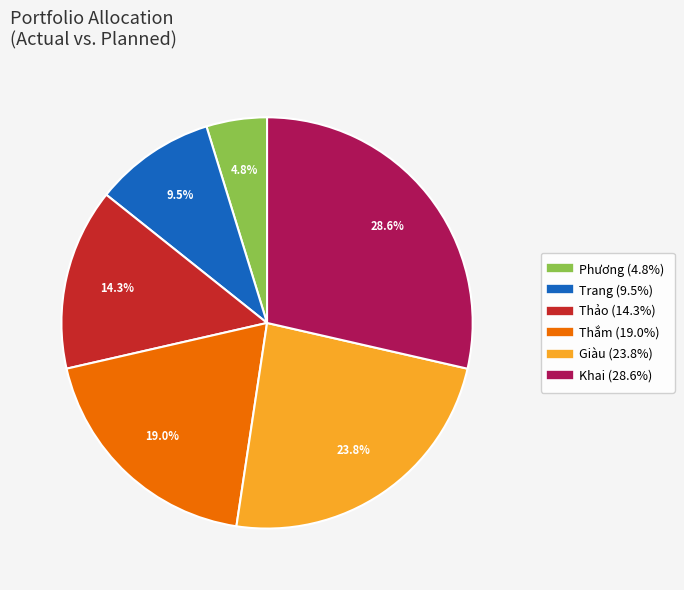

Is it true that Thắm is 19% of the pie?

True